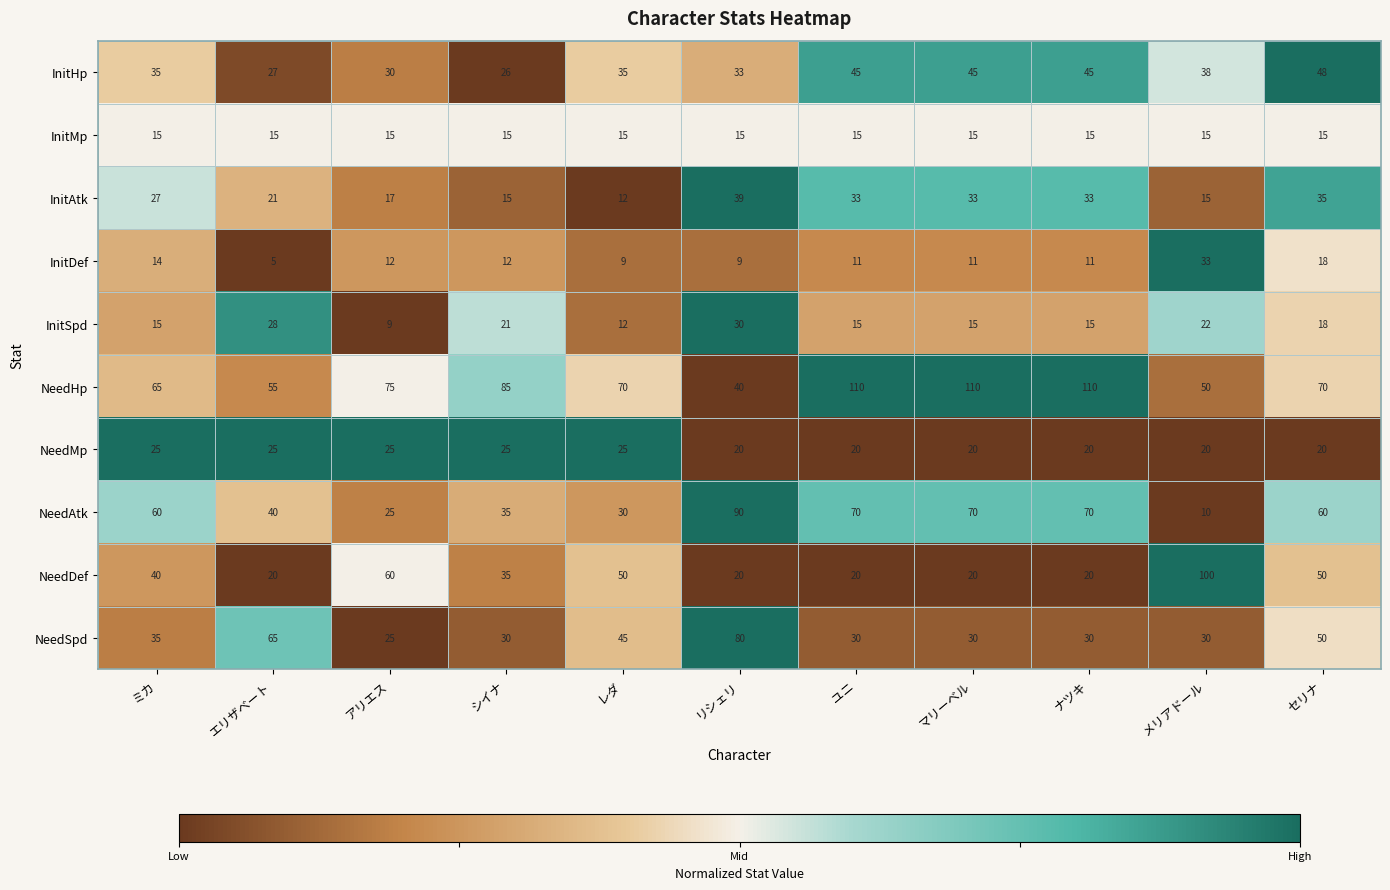

What is the total value across all series at メリアドール?

333